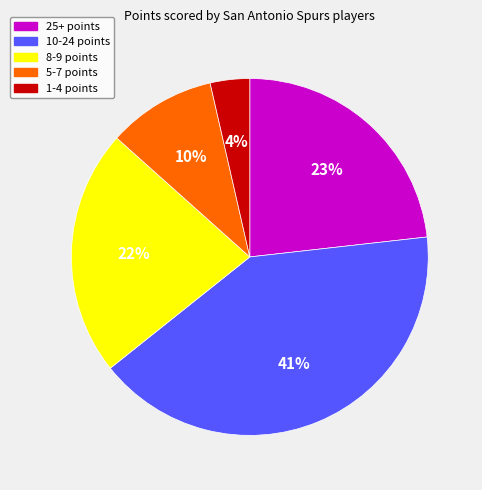

Is the sum of 1-4 points and 8-9 points greater than half?

No